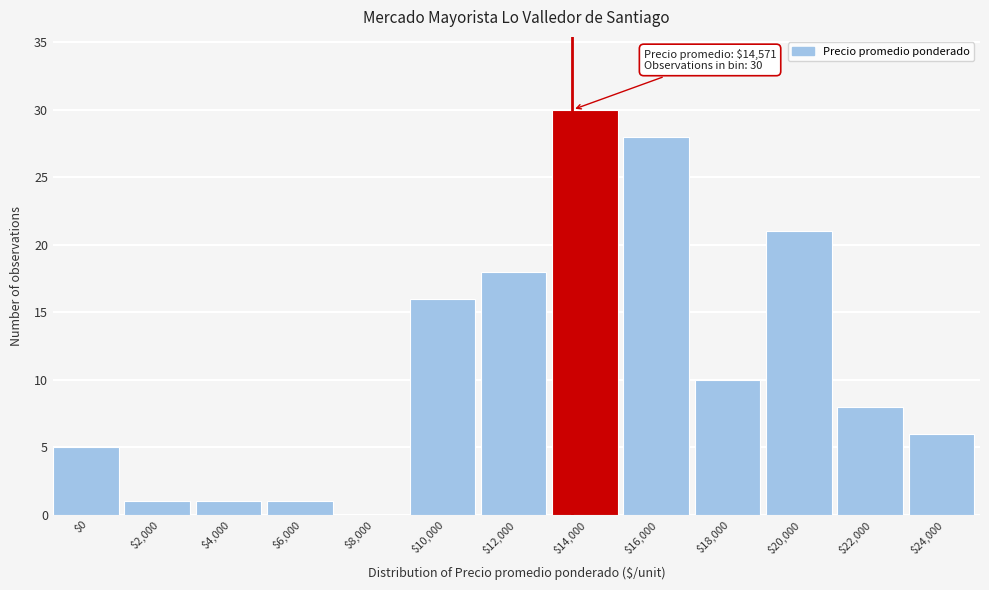

The value at $6,000 is 1. True or false?

True